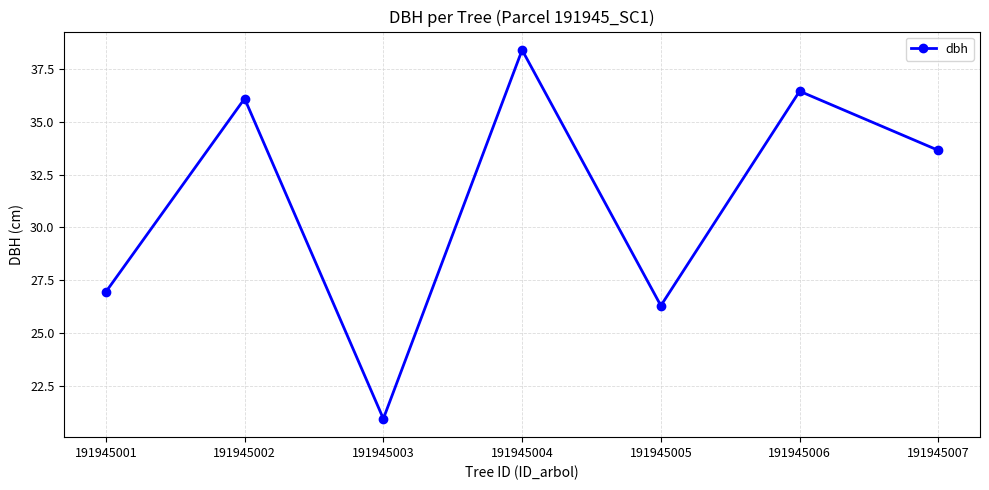

Rank the categories by value from lowest to highest.

191945003, 191945005, 191945001, 191945007, 191945002, 191945006, 191945004